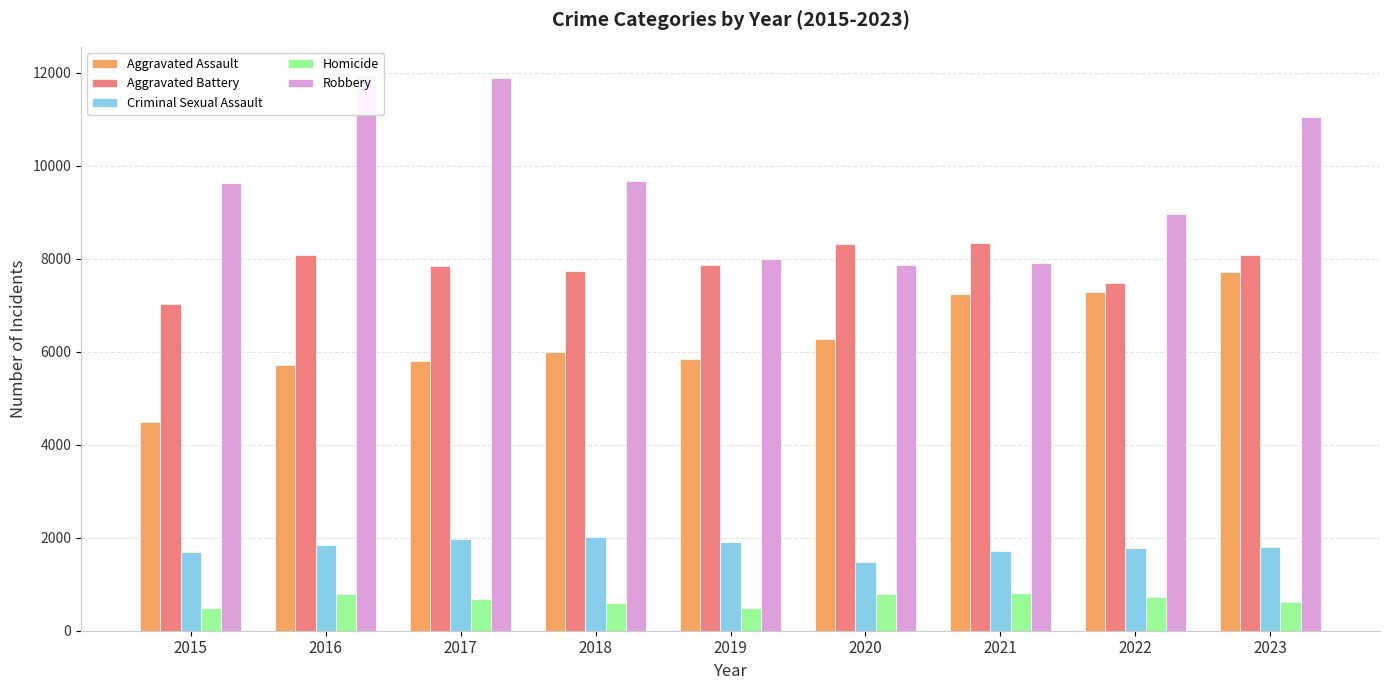

Which category has the lowest value across all series?

2015